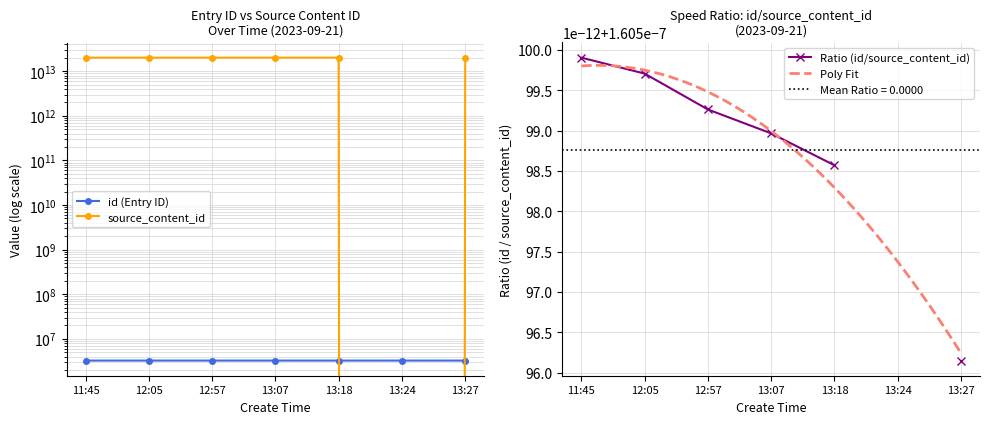

Rank the series by their maximum value, from lowest to highest.

id, source_content_id